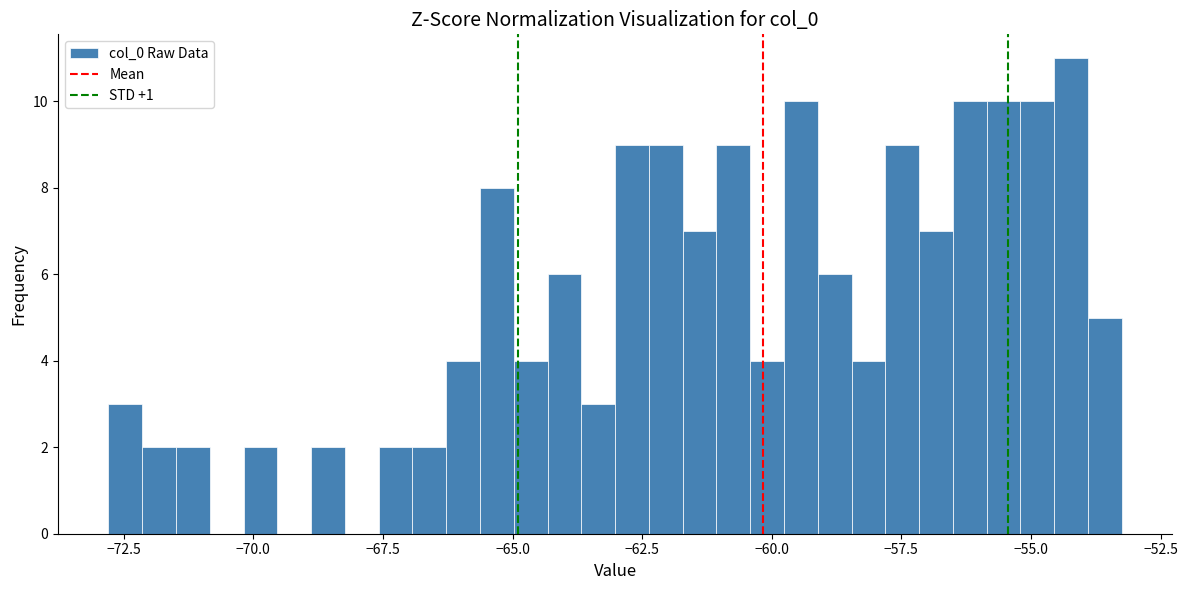

Read against the x-axis, roughly where is the centre of the tallest bar?

-54.0